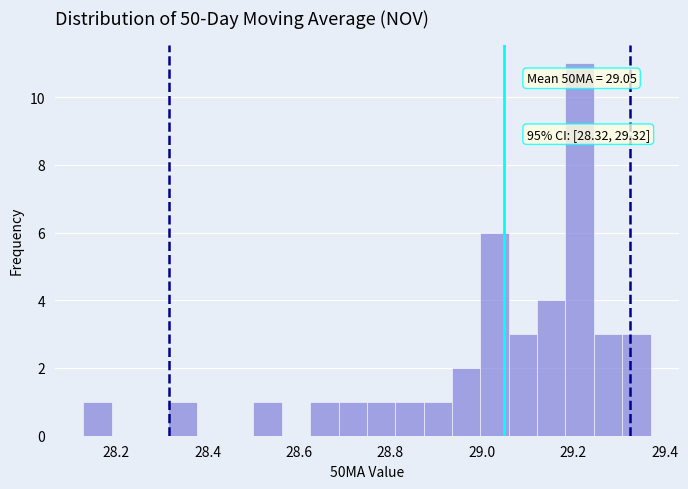

Read against the x-axis, roughly where is the centre of the tallest bar?

29.22